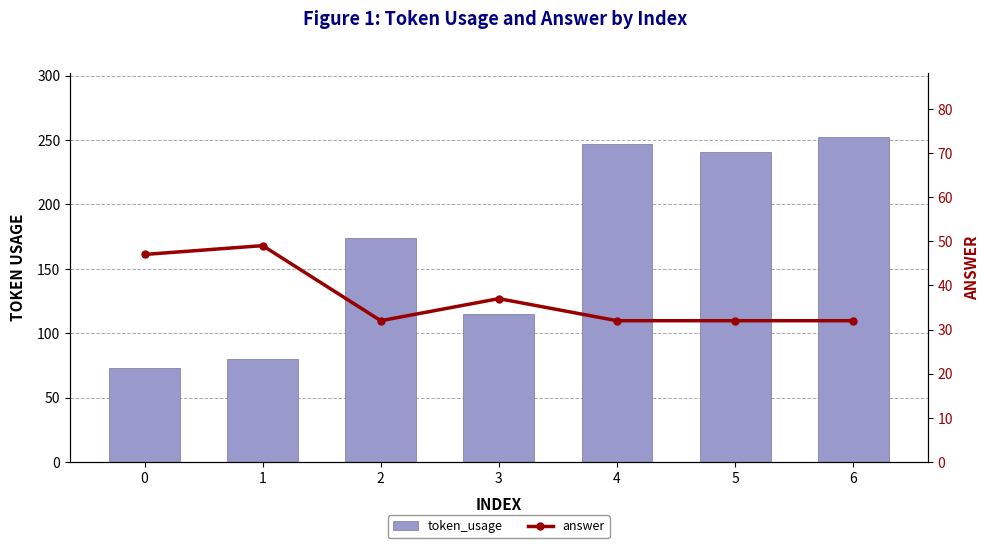

At which label is token_usage closest to 162?

2